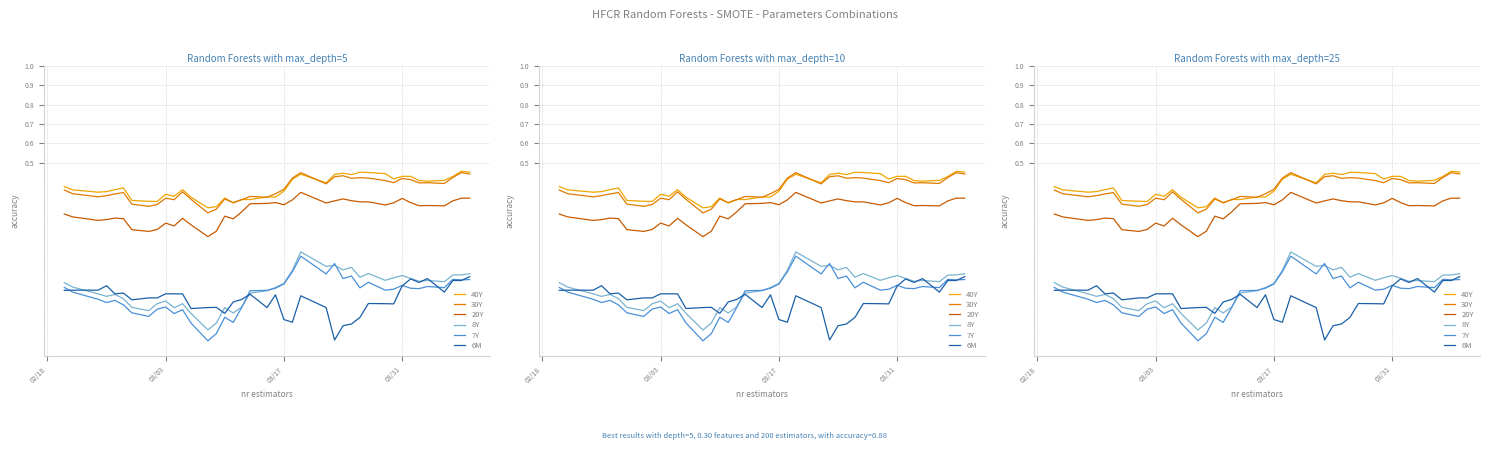

What is the spread (max minus min) of values at 03/17?

0.7